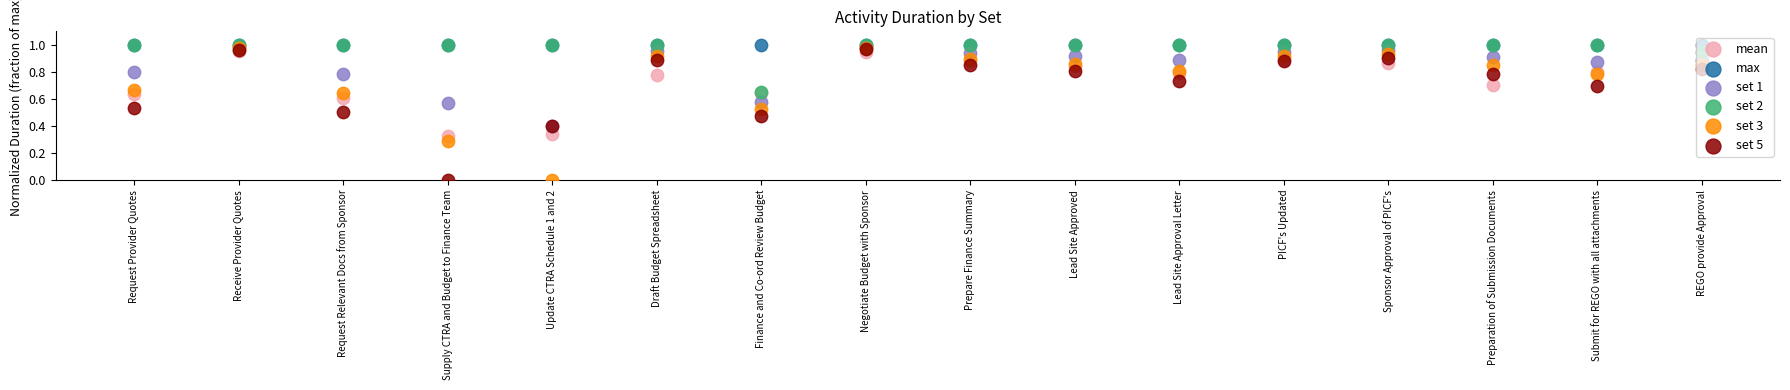

Which series contains the lowest Y value?

set 3